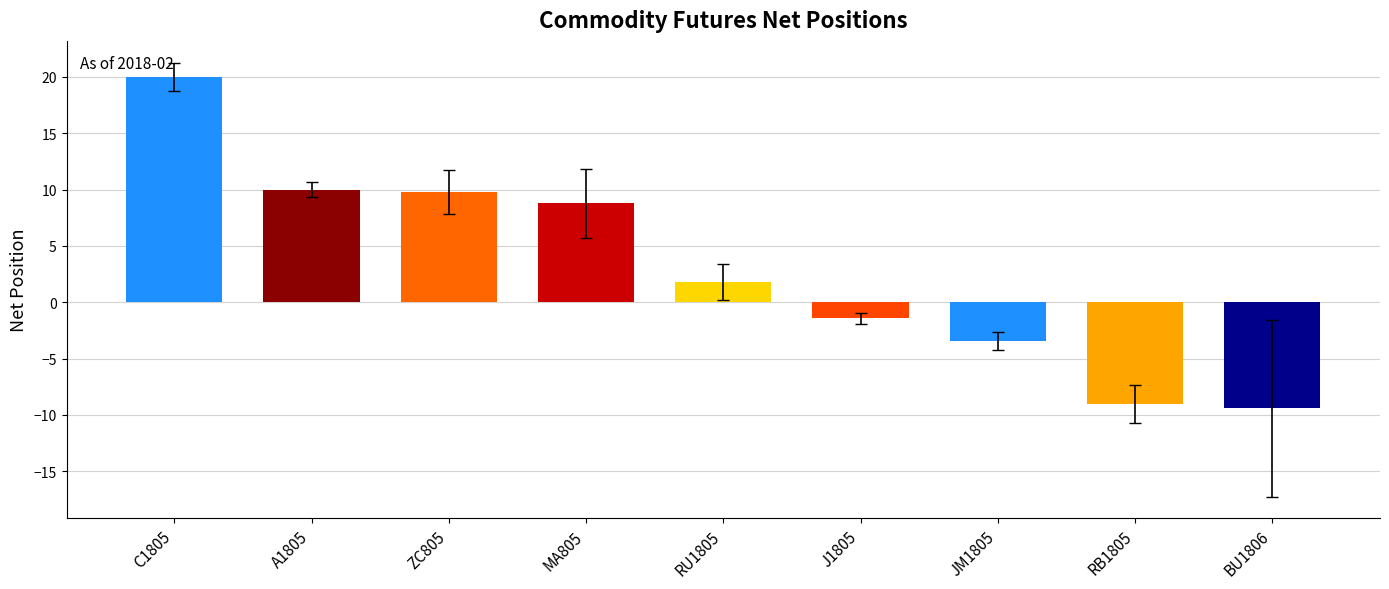

The chart shows a value of 10.0 at A1805. True or false?

True